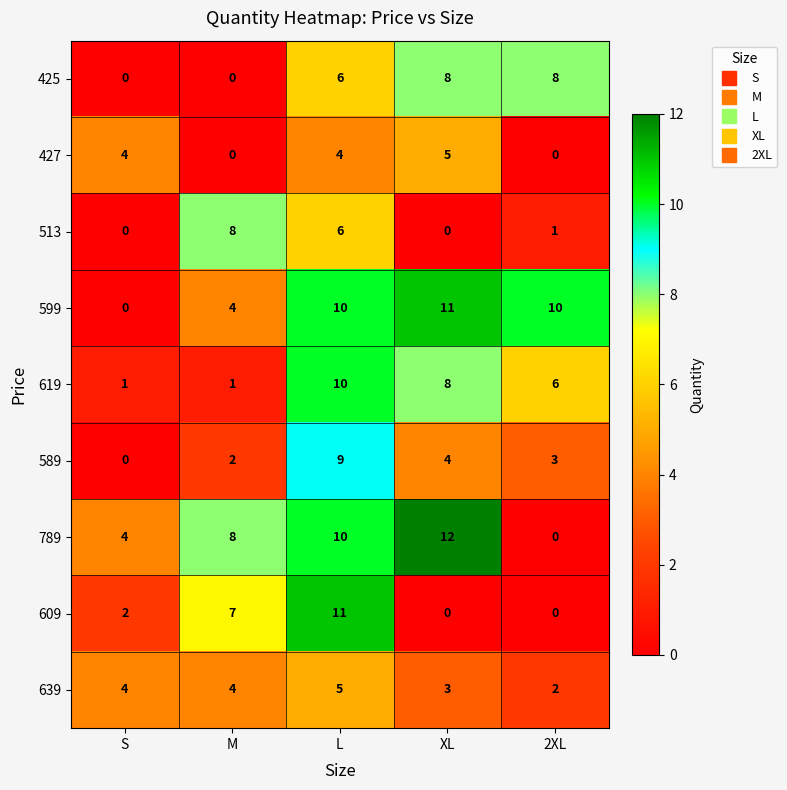

What is the greatest value displayed?

12